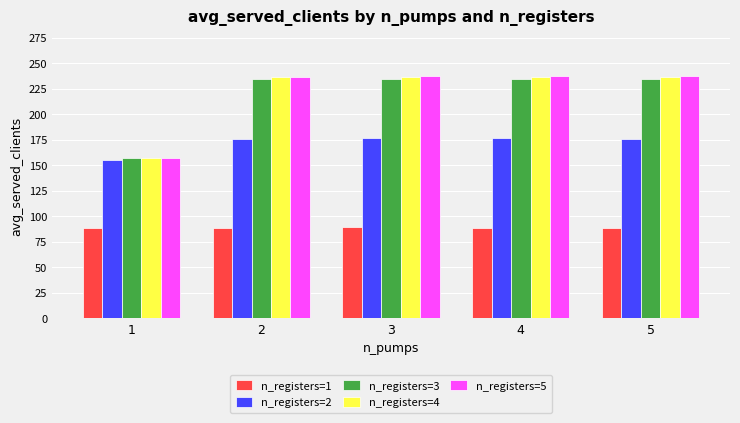

How many values in the n_registers=4 series are below 236?

1